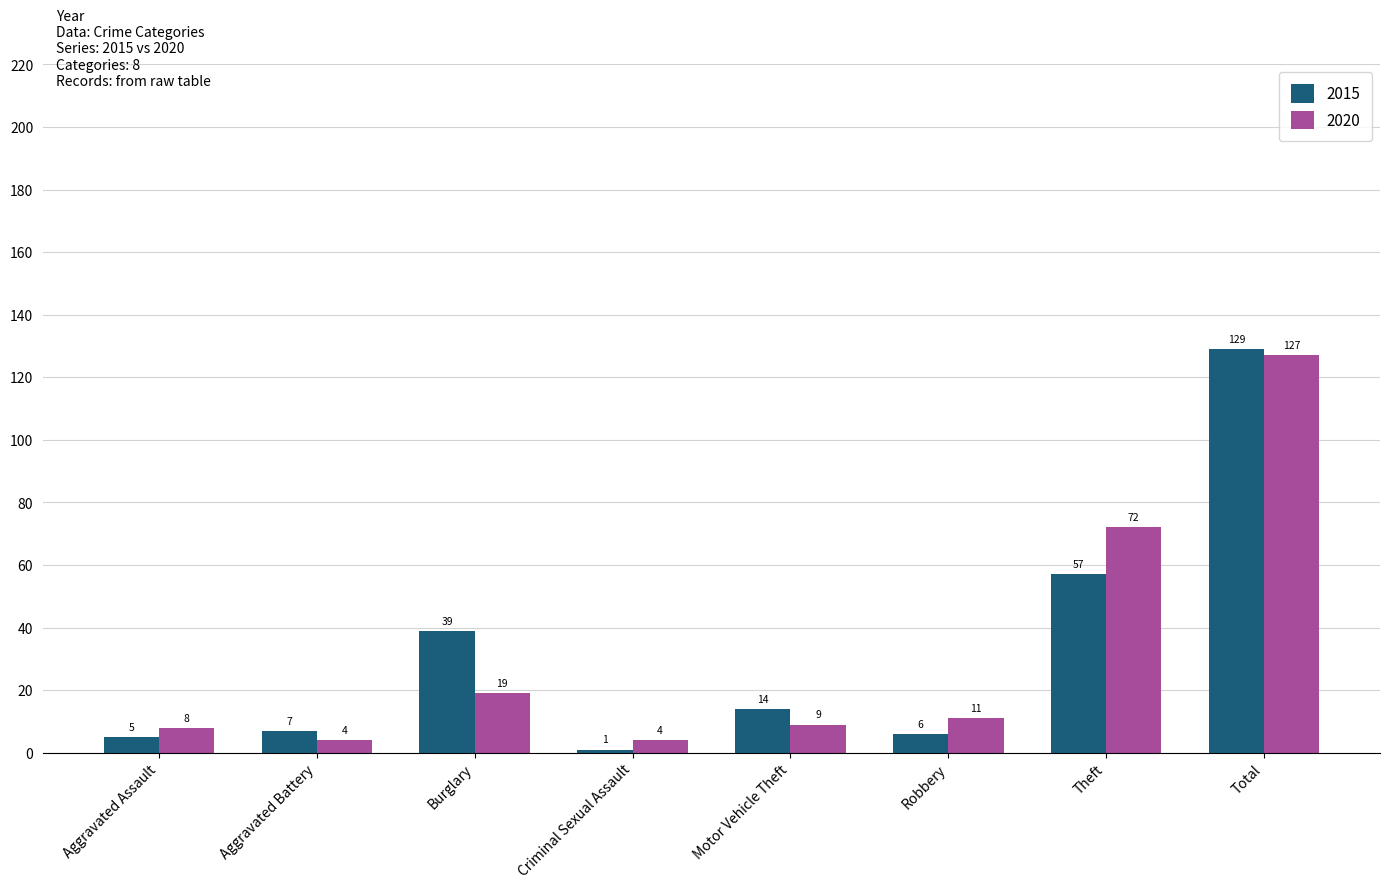

How many groups of bars are there?

8